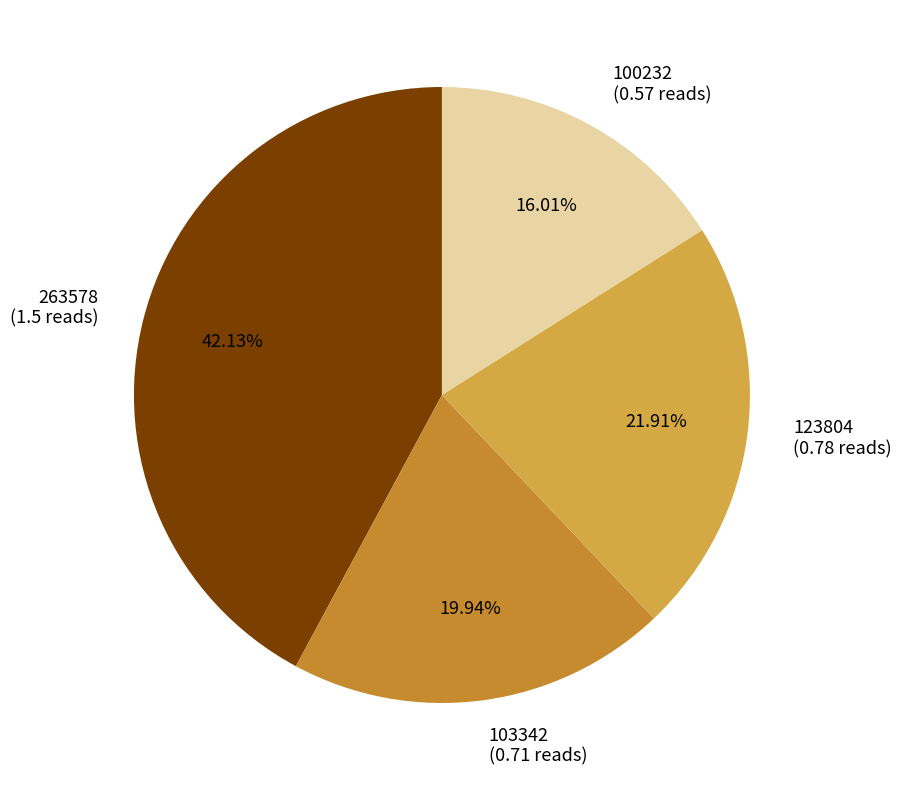

Between 123804 (0.78 reads) and 263578 (1.5 reads), which is larger?

263578 (1.5 reads)